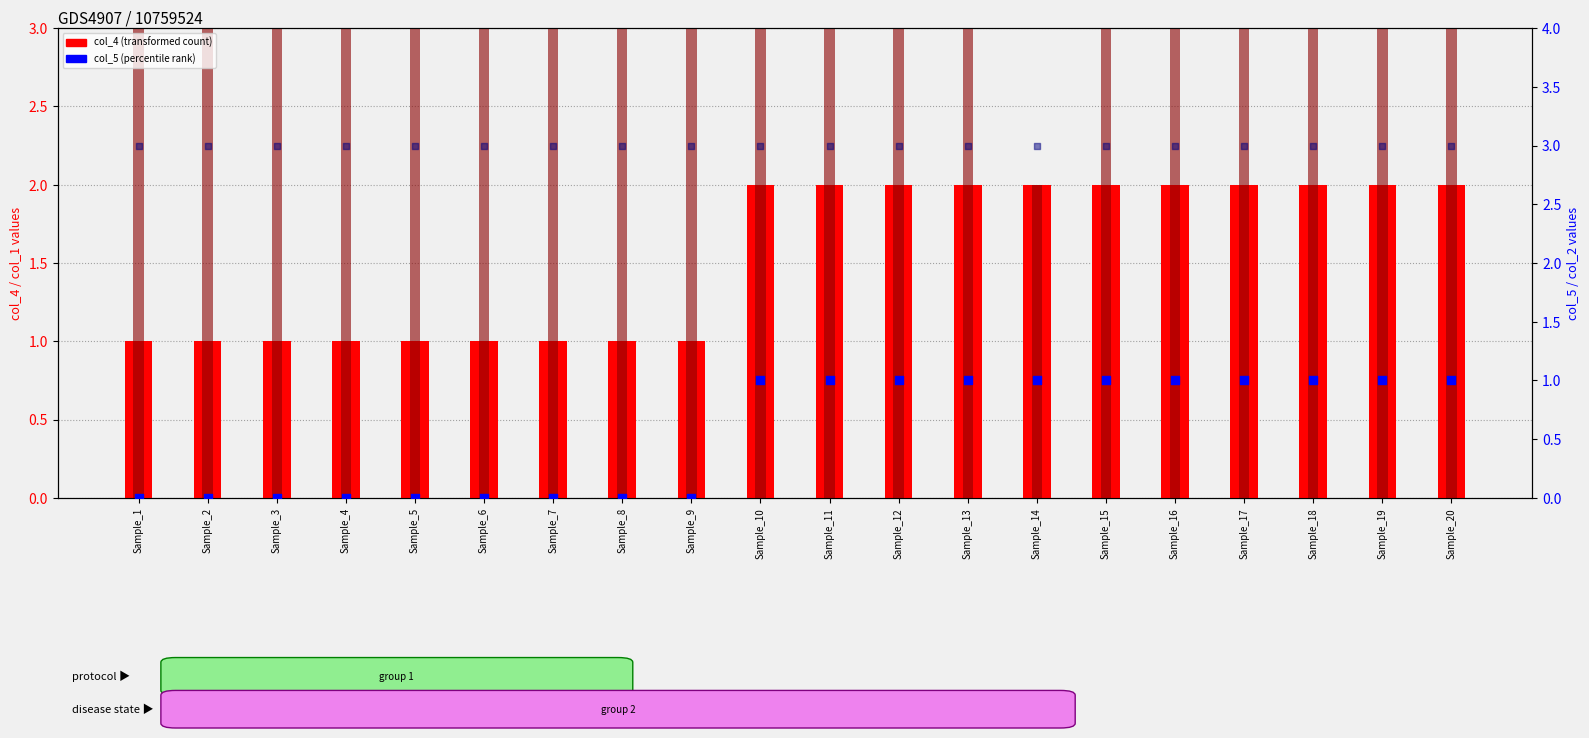

Is the value of col_2 at Sample_1 greater than the value of col_4 at Sample_2?

Yes